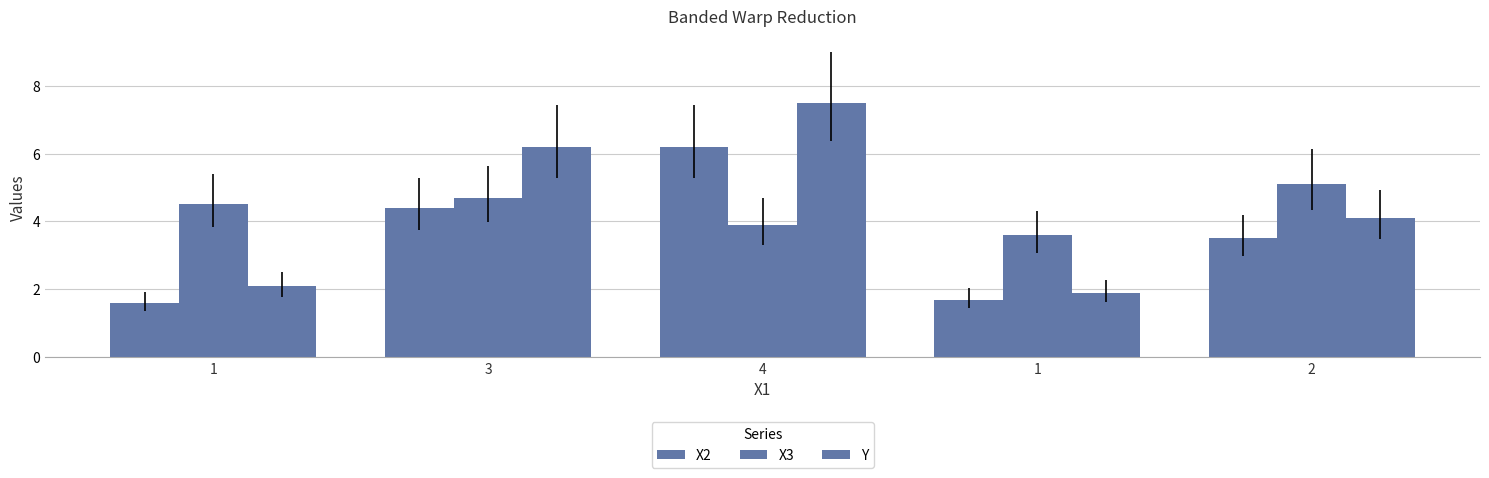

How many values in the X2 series exceed 3?

3